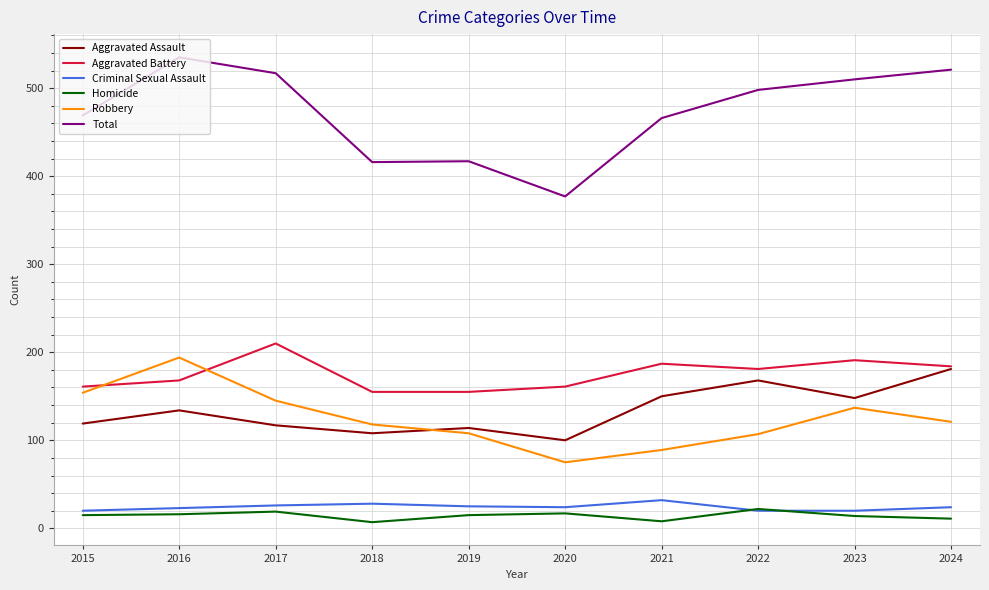

Count the number of categories in the chart.

10